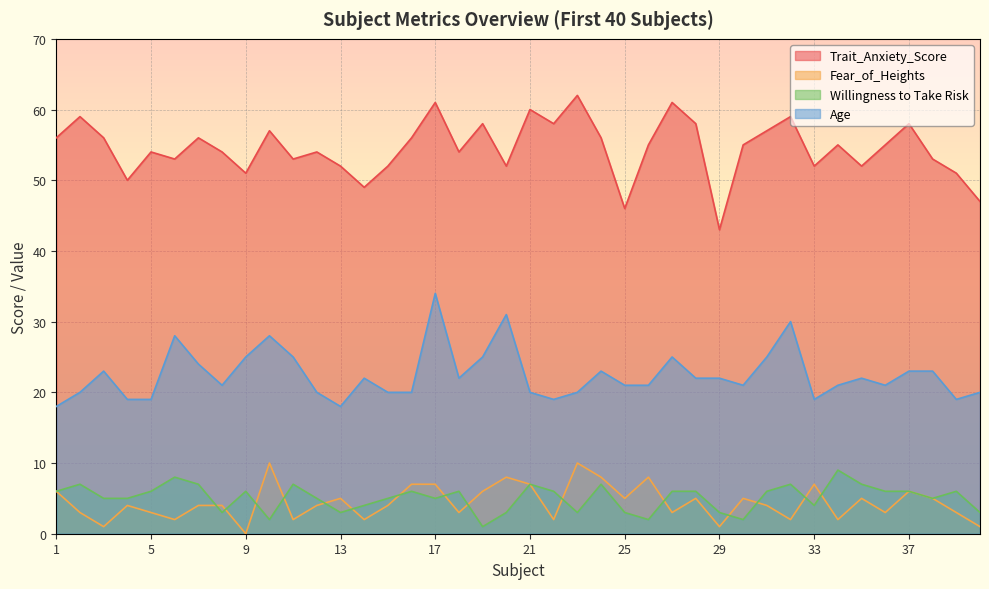

What is the sum of the Willingness to Take Risk values at 4 and 34?

14